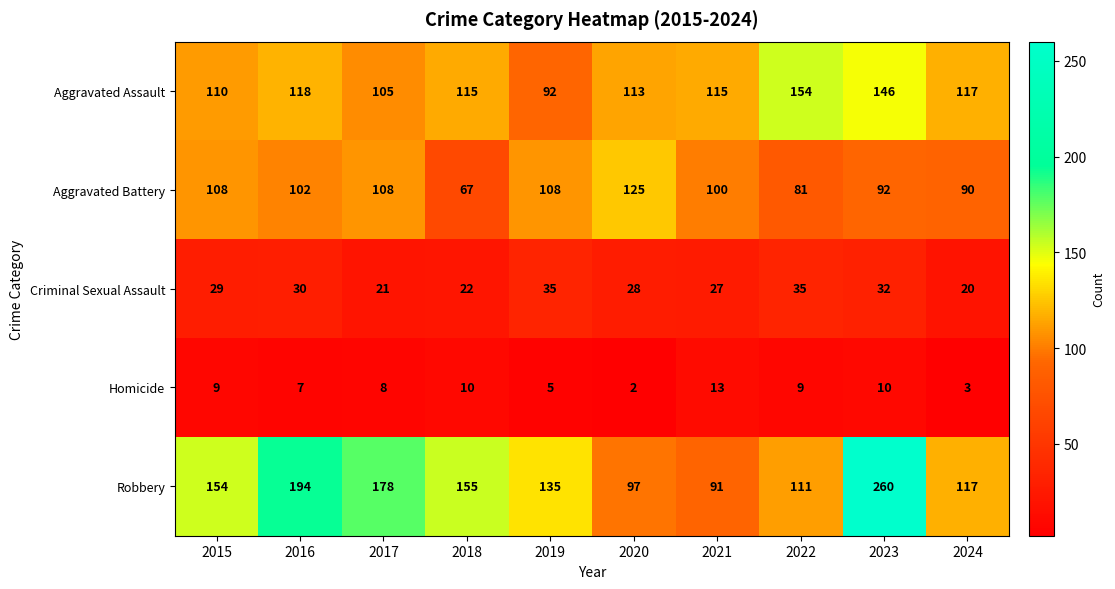

Read the Aggravated Battery value at 2016, to the nearest 5.

100